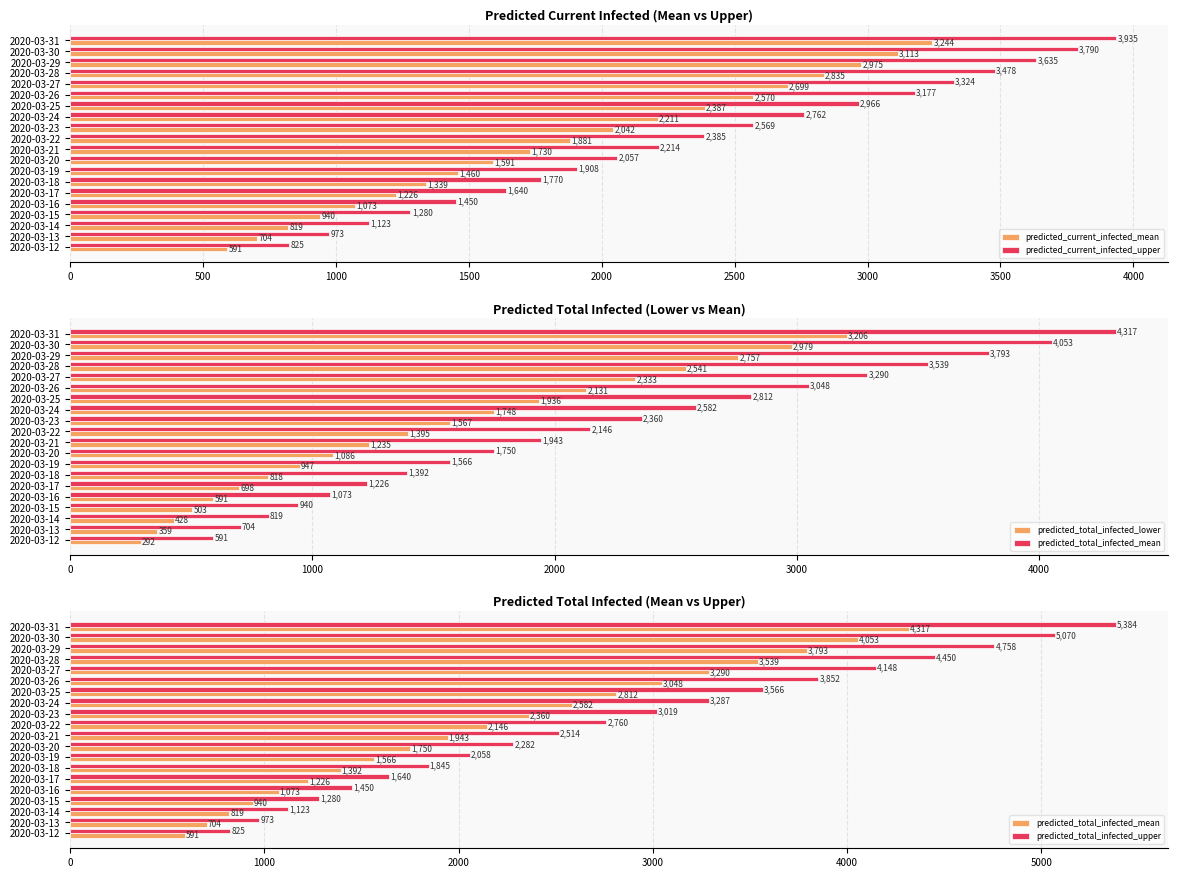

List the labels in order of predicted_current_infected_upper value, largest first.

2020-03-31, 2020-03-30, 2020-03-29, 2020-03-28, 2020-03-27, 2020-03-26, 2020-03-25, 2020-03-24, 2020-03-23, 2020-03-22, 2020-03-21, 2020-03-20, 2020-03-19, 2020-03-18, 2020-03-17, 2020-03-16, 2020-03-15, 2020-03-14, 2020-03-13, 2020-03-12